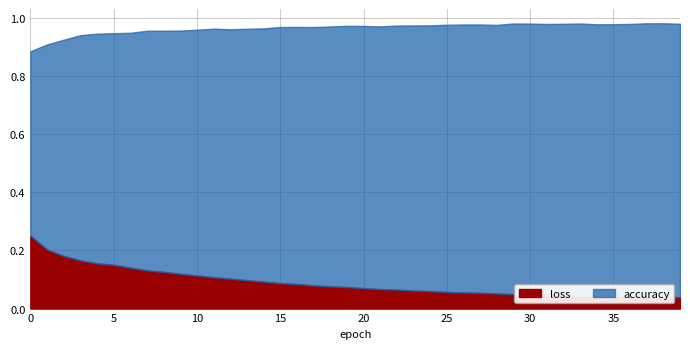

What is the difference between the highest and lowest values at 6?

0.7